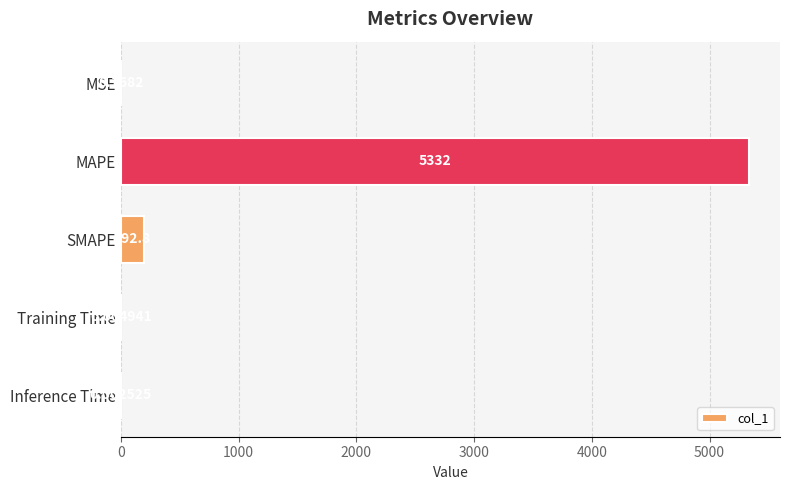

At which label is the value closest to 2665?

SMAPE